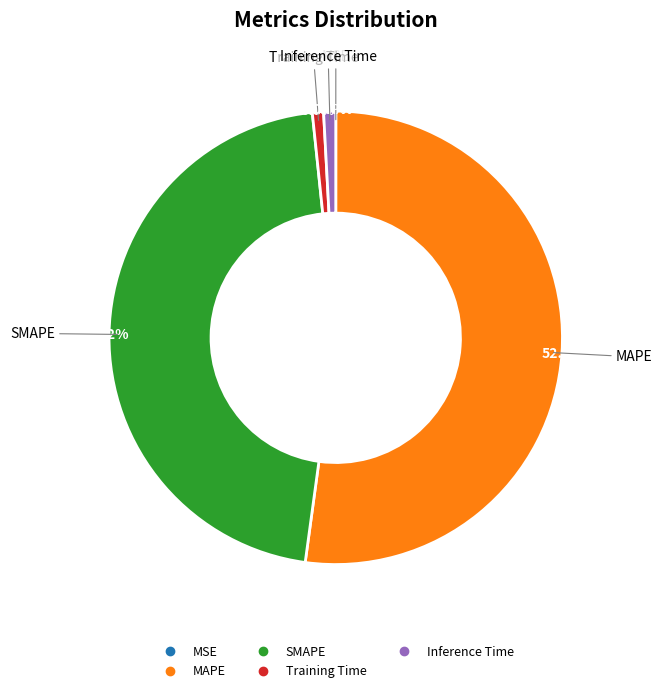

To the nearest percent, what percentage of the pie is Training Time?

1%